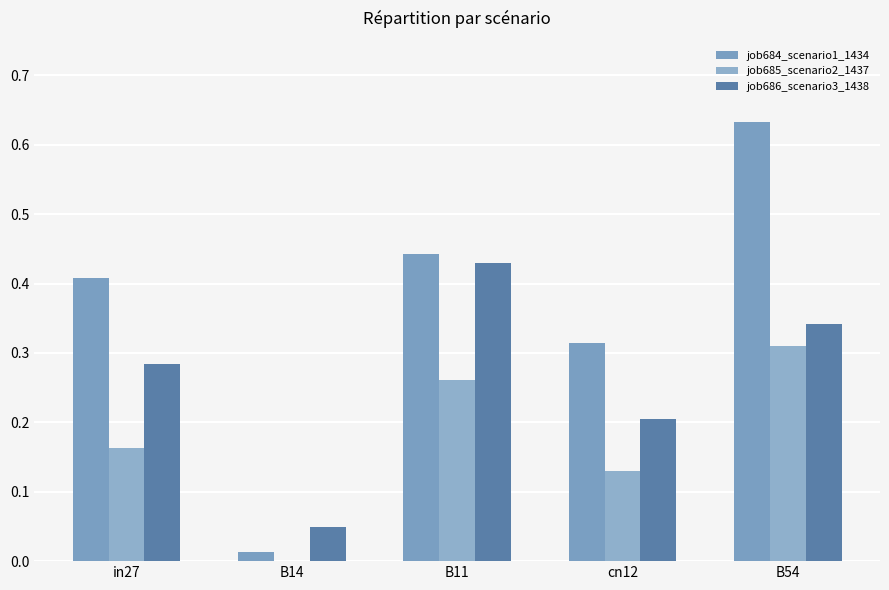

What is the value of the job685_scenario2_1437 bar at the 4th from the left?

0.1